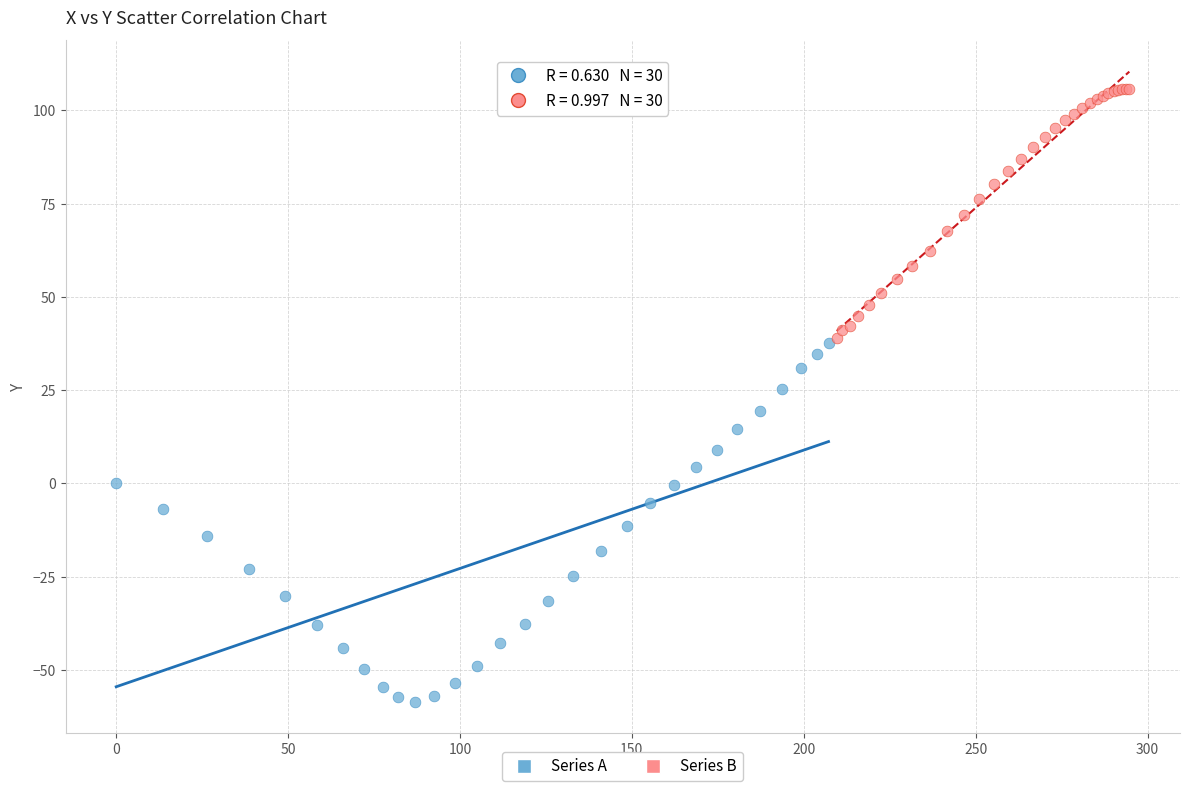

What are all the series names shown in the legend?

Series A, Series B